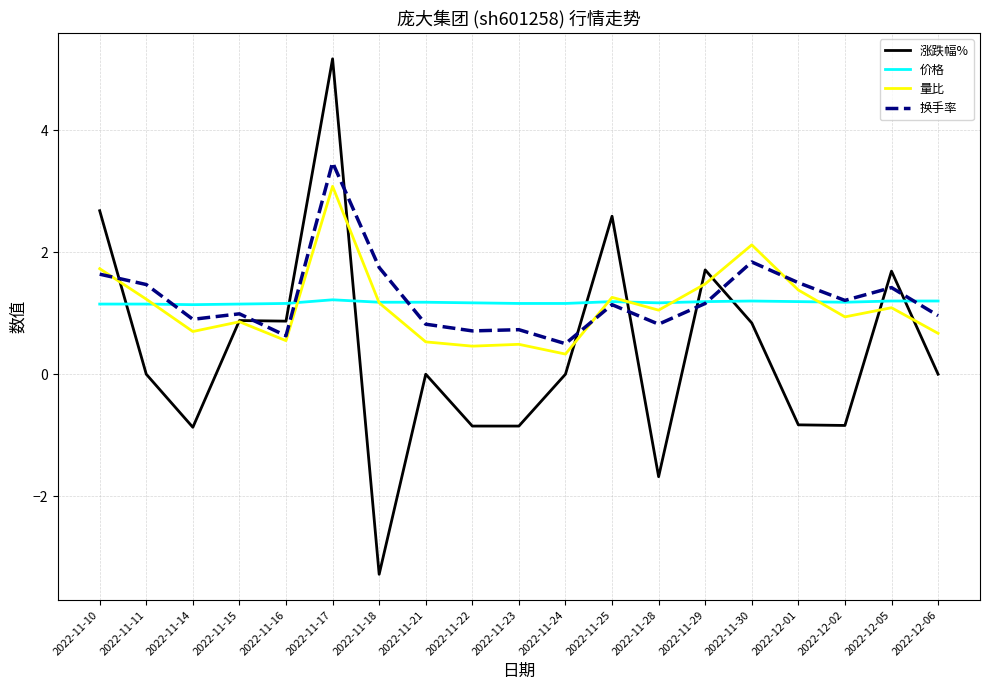

Which series has the widest spread of values?

涨跌幅%